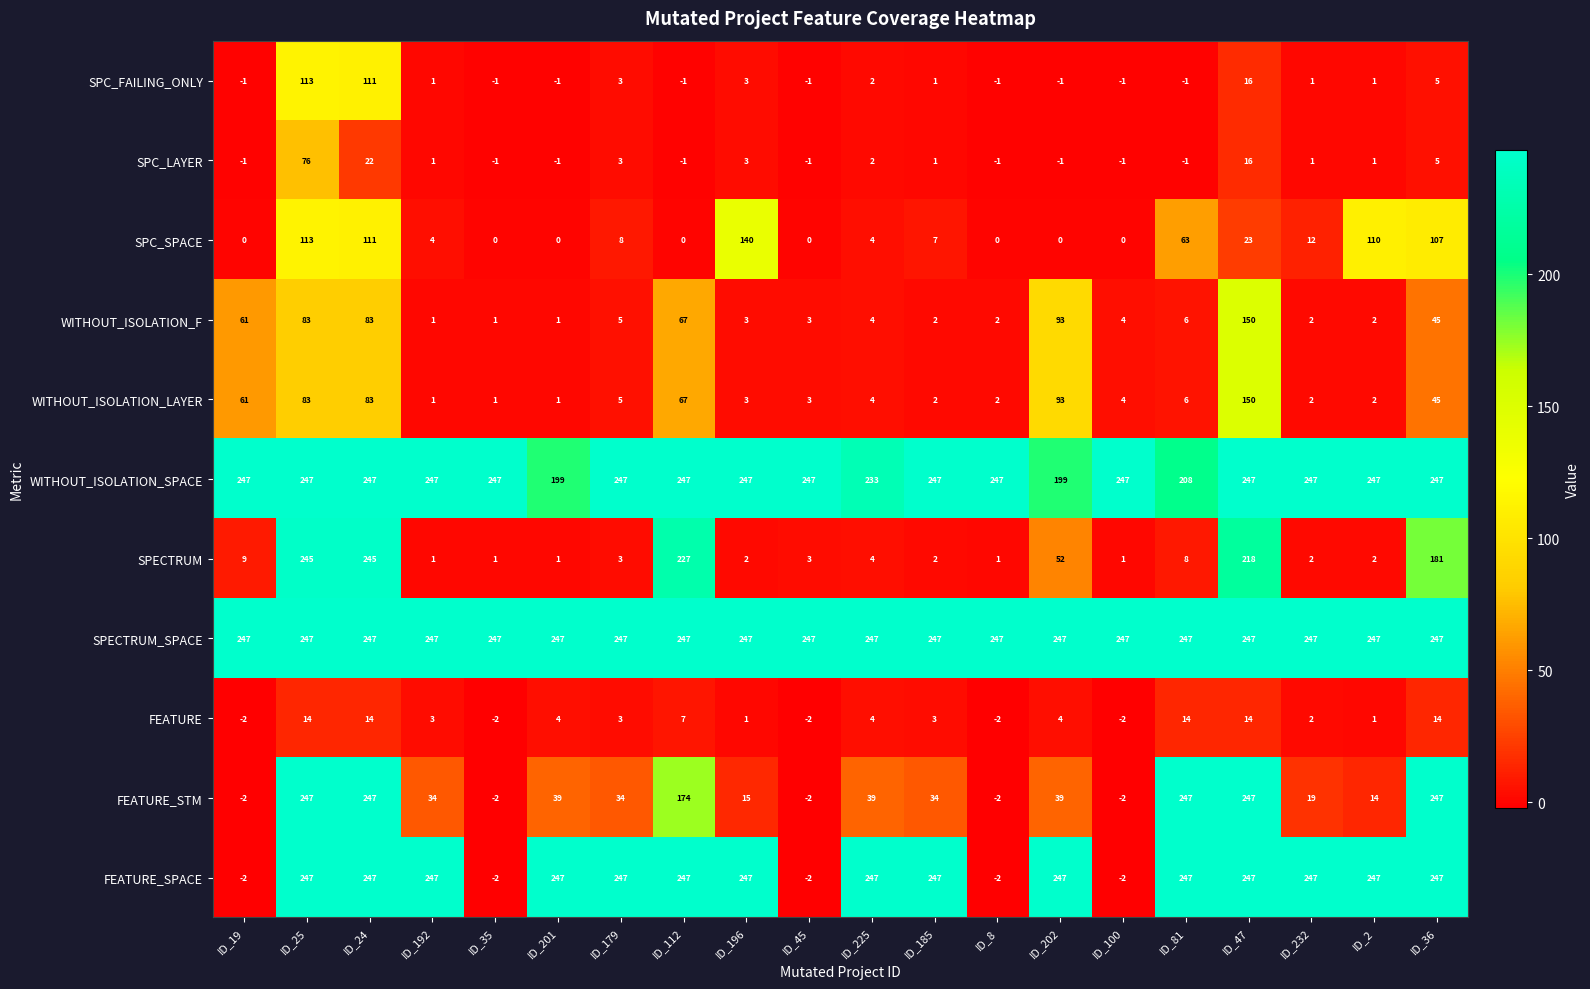

What is the greatest value displayed?

247